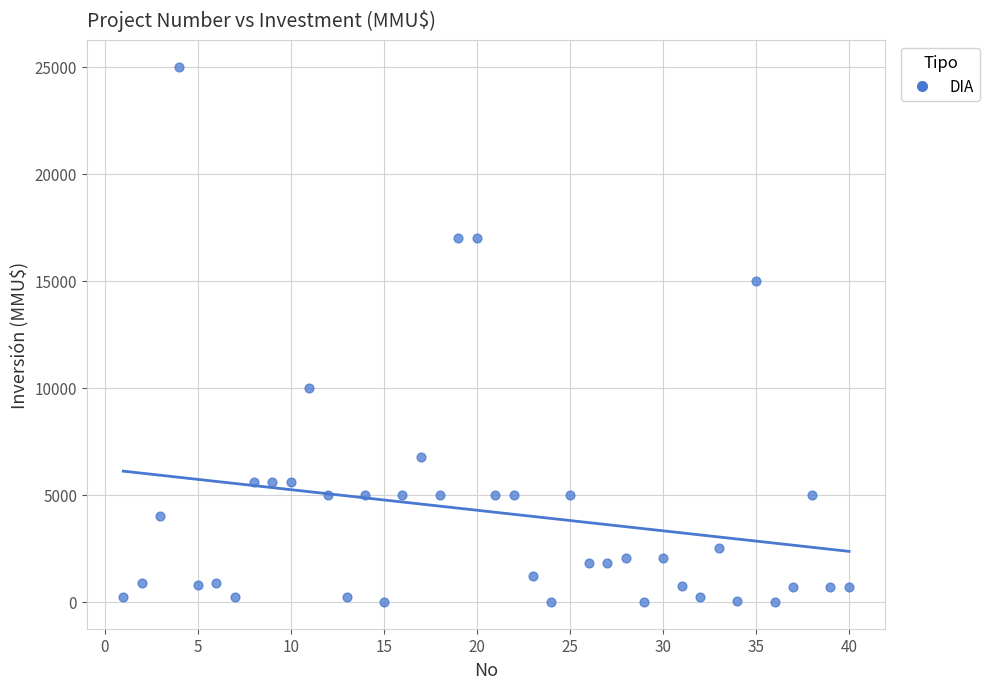

What is the range of Y values (max minus min)?

25000